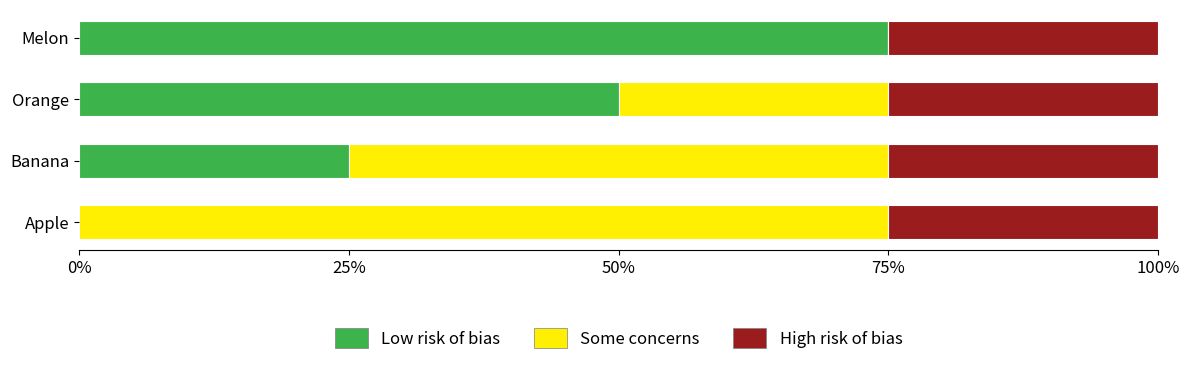

The Low risk of bias series shows 39 at Banana. True or false?

False